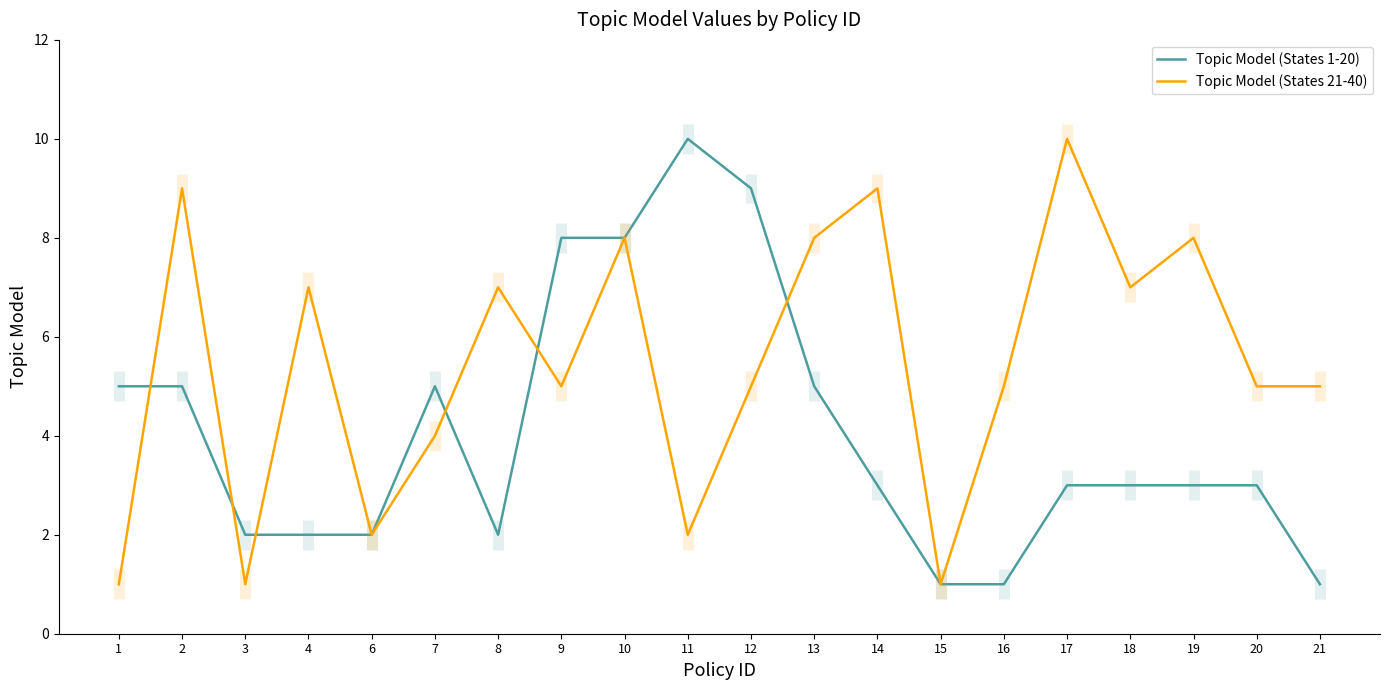

Rank the series by their average value, from highest to lowest.

Topic Model (States 21-40), Topic Model (States 1-20)